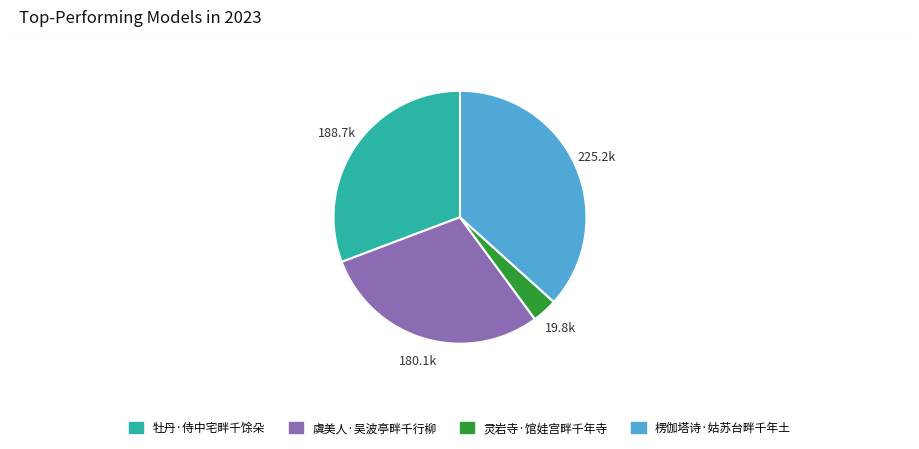

Rank the categories by value from lowest to highest.

灵岩寺·馆娃宫畔千年寺, 虞美人·吴波亭畔千行柳, 牡丹·侍中宅畔千馀朵, 楞伽塔诗·姑苏台畔千年土